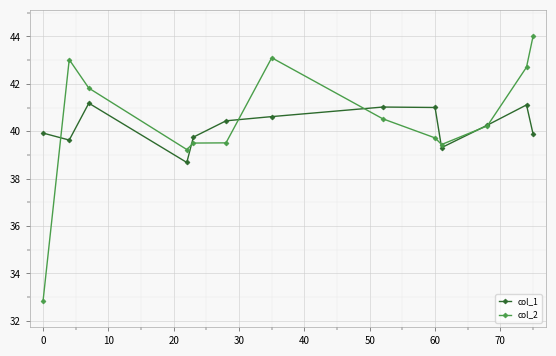

What is the minimum value shown in the chart?

32.9